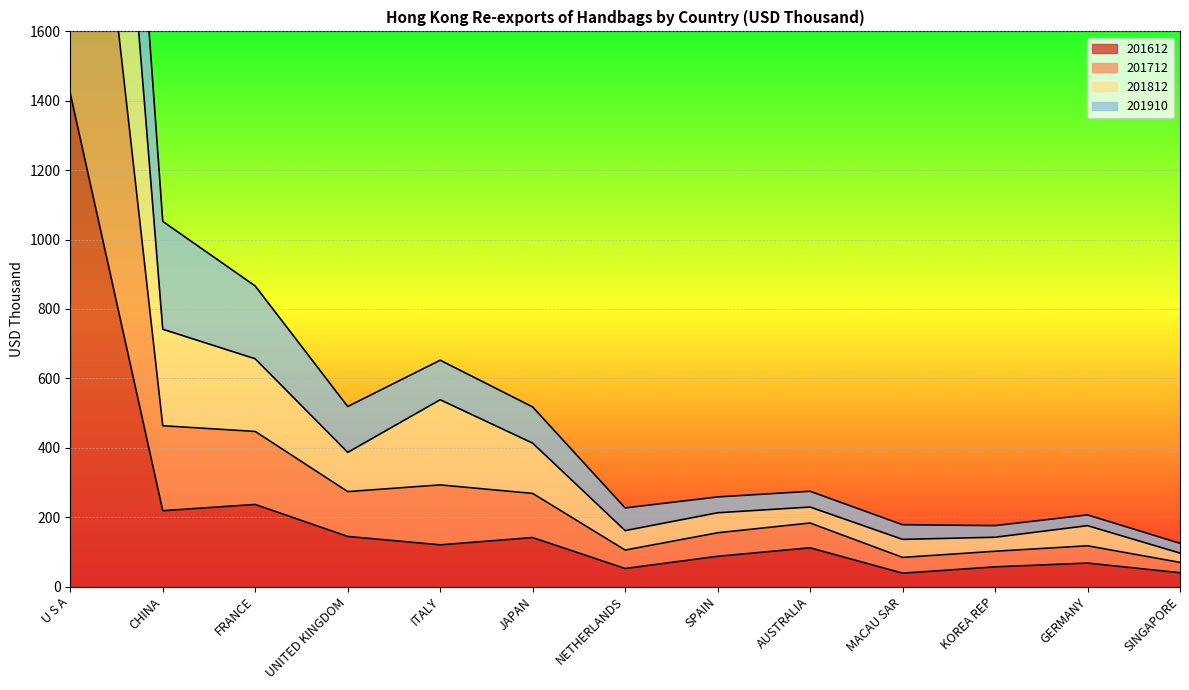

Is it true that 201612 equals 1420.9 at U S A?

True